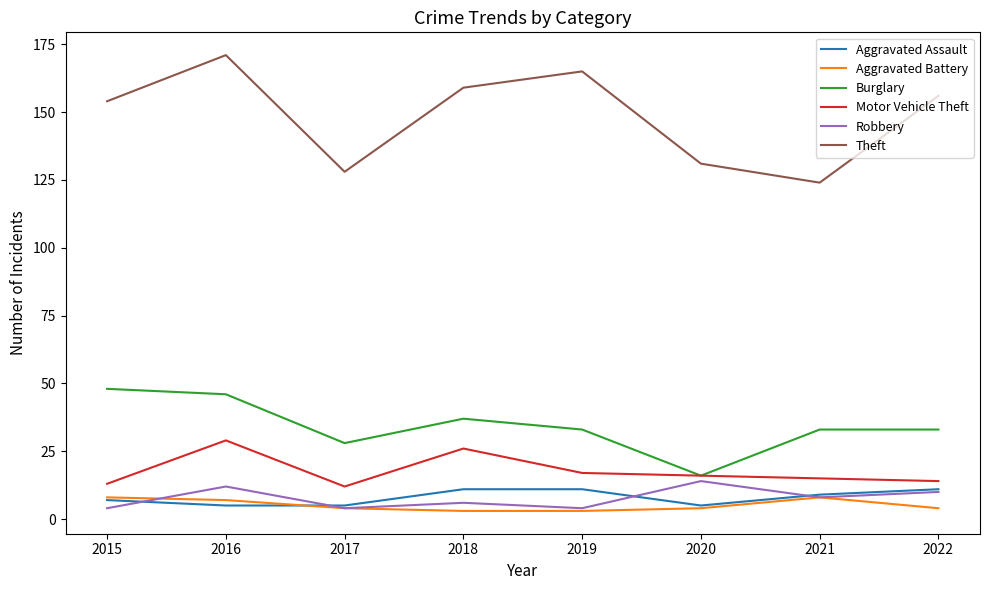

At which label does Robbery first exceed 8?

2016